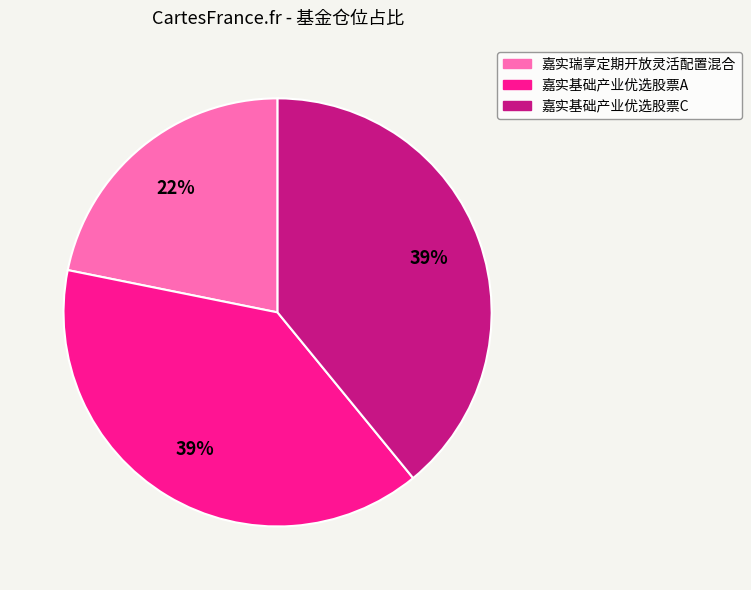

Which category has the smallest portion of the pie?

嘉实瑞享定期开放灵活配置混合